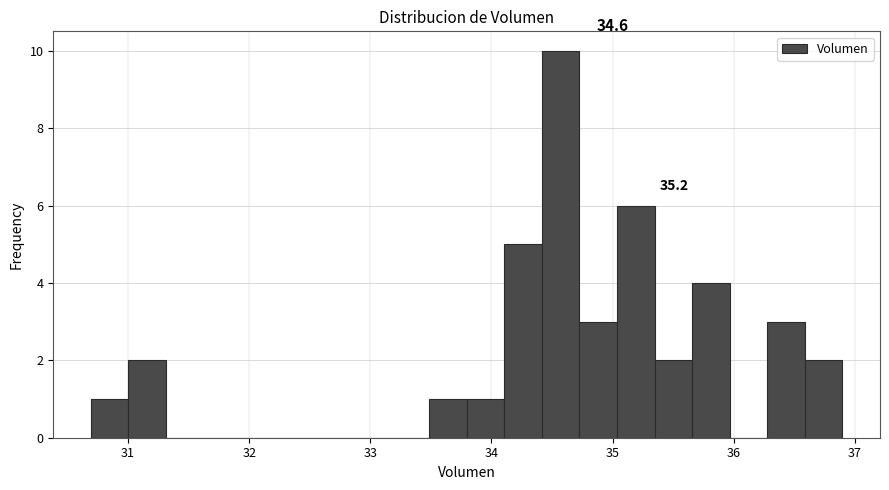

Read against the x-axis, roughly where is the centre of the tallest bar?

34.6